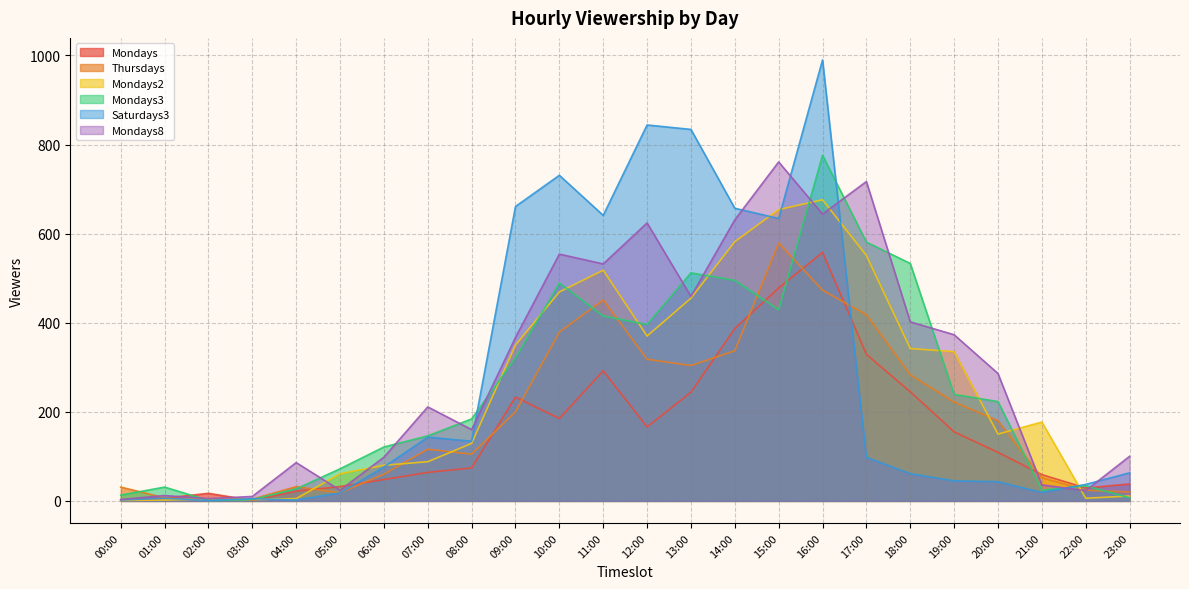

What is the label of the 4th point from the right?

20:00